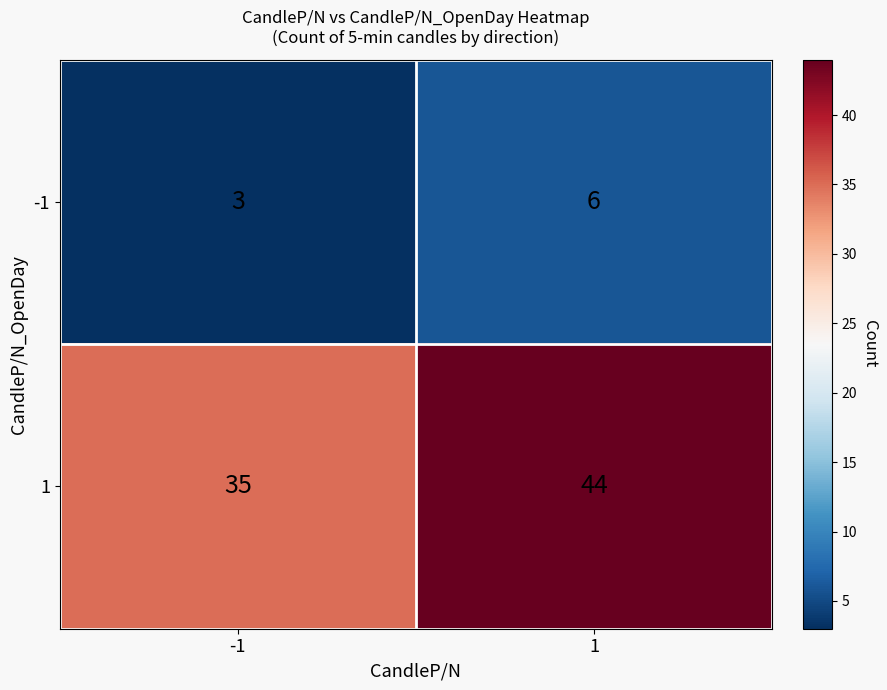

What is the difference between the maximum and minimum values in the 1 series?

9